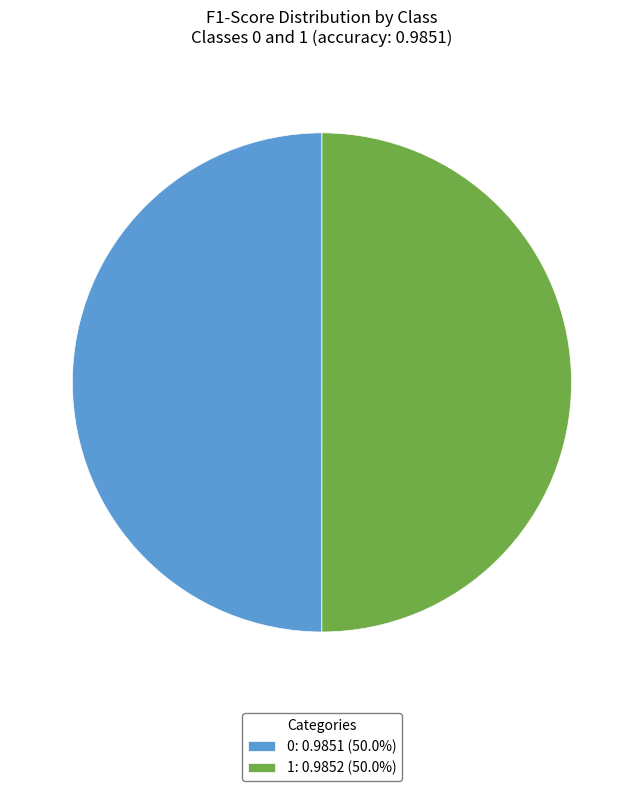

Combined, do 1: 0.9852 (50.0%) and 0: 0.9851 (50.0%) account for over 50%?

Yes